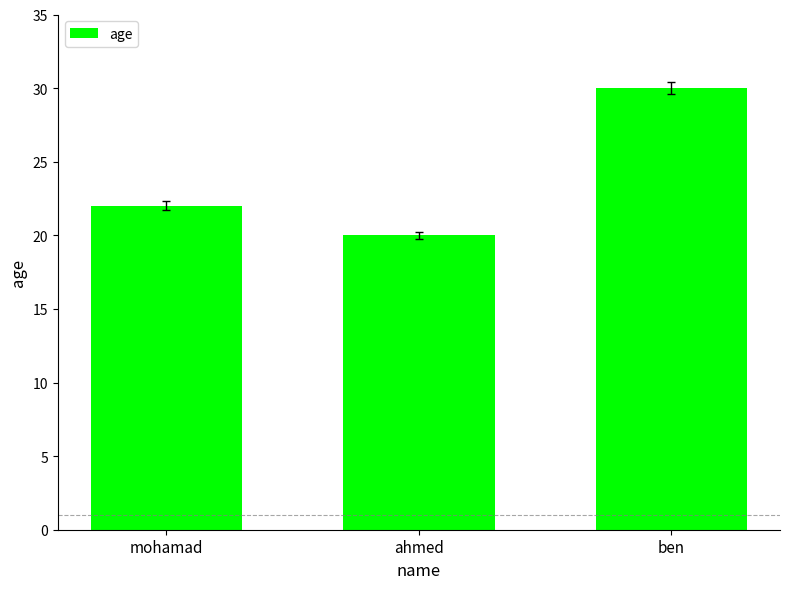

What is the difference between the maximum and second lowest values?

8